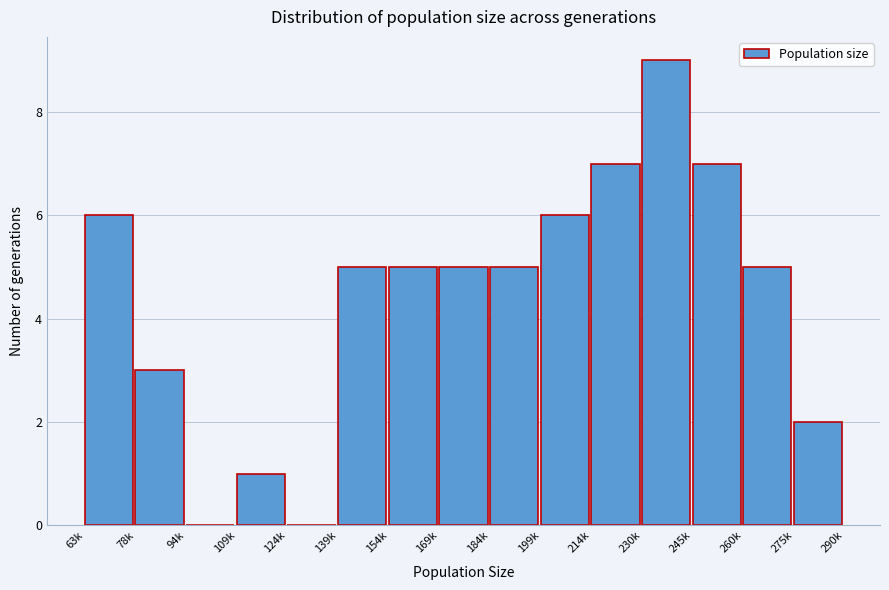

Reading left to right, list all the values displayed in this chart.

63k=6	78k=3	94k=0	109k=1	124k=0	139k=5	154k=5	169k=5	184k=5	199k=6	214k=7	230k=9	245k=7	260k=5	275k=2